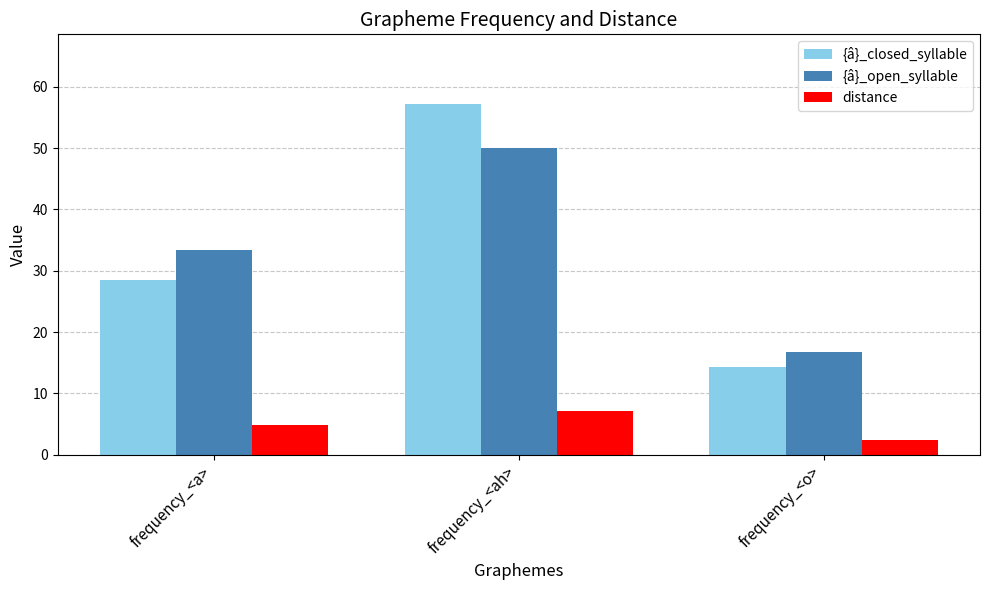

How many data points in distance are less than 4?

1